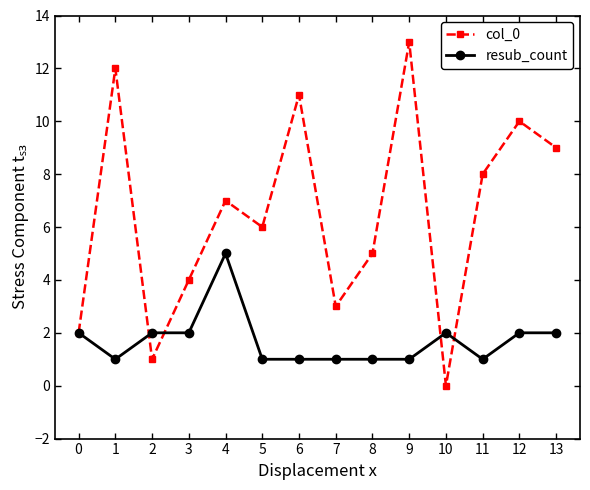

What is the minimum value for resub_count?

1